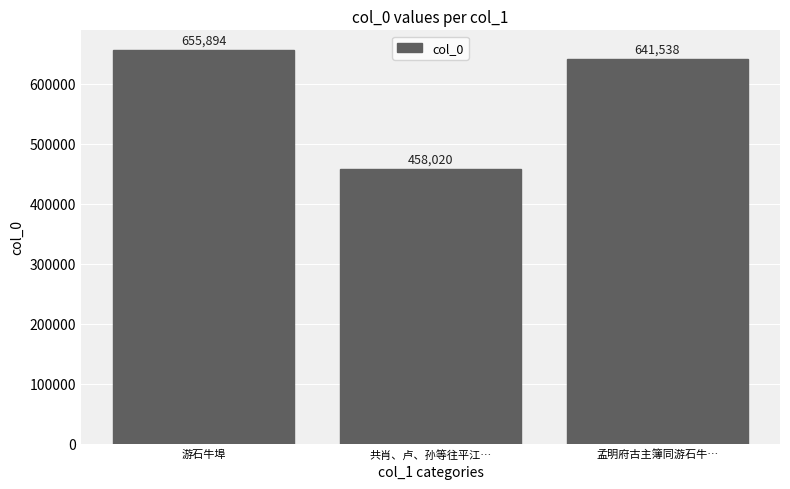

True or false: the data shows 962853 at 游石牛埠.

False